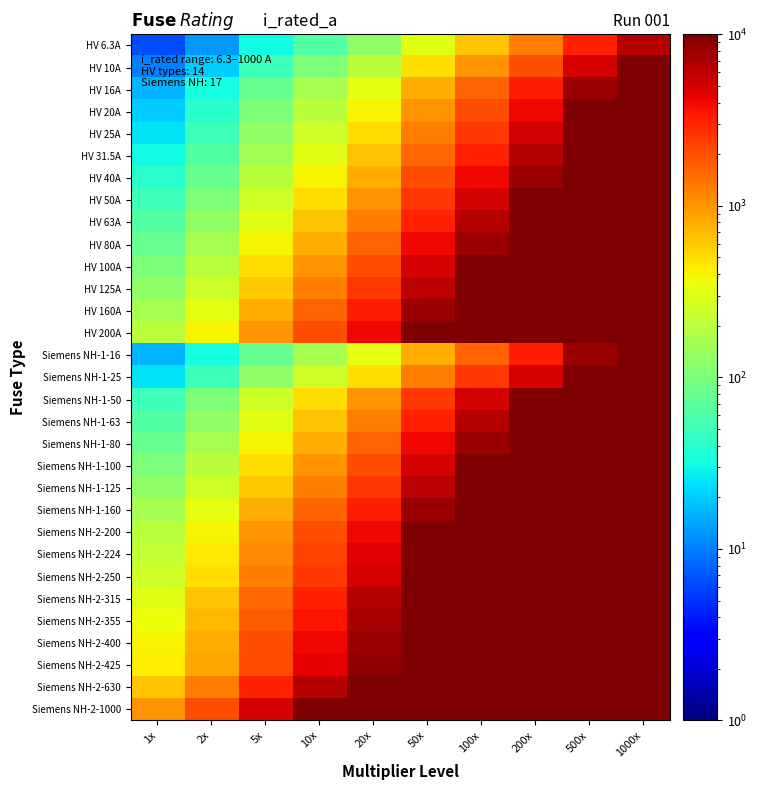

What is the spread (max minus min) of values at 100x?

99370.0